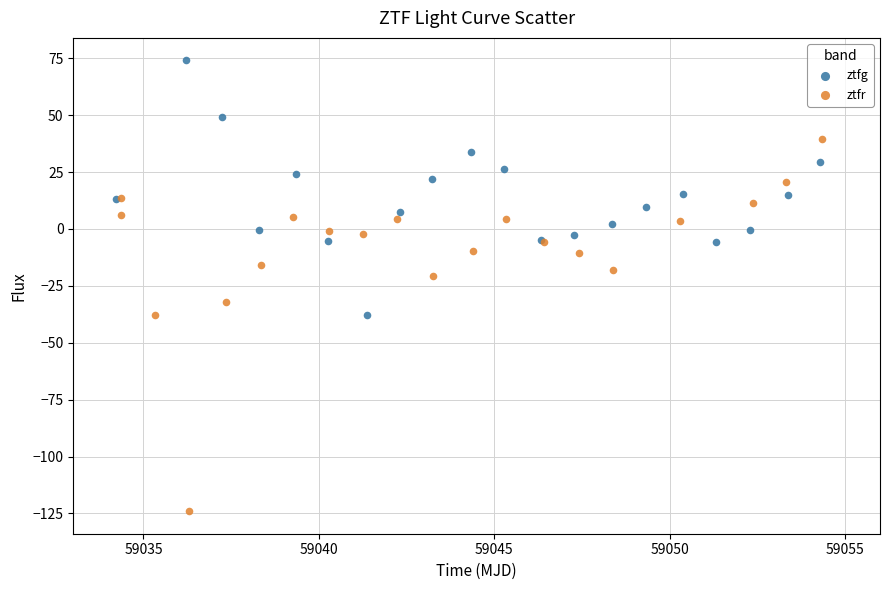

Which series reaches the maximum Y coordinate?

ztfg